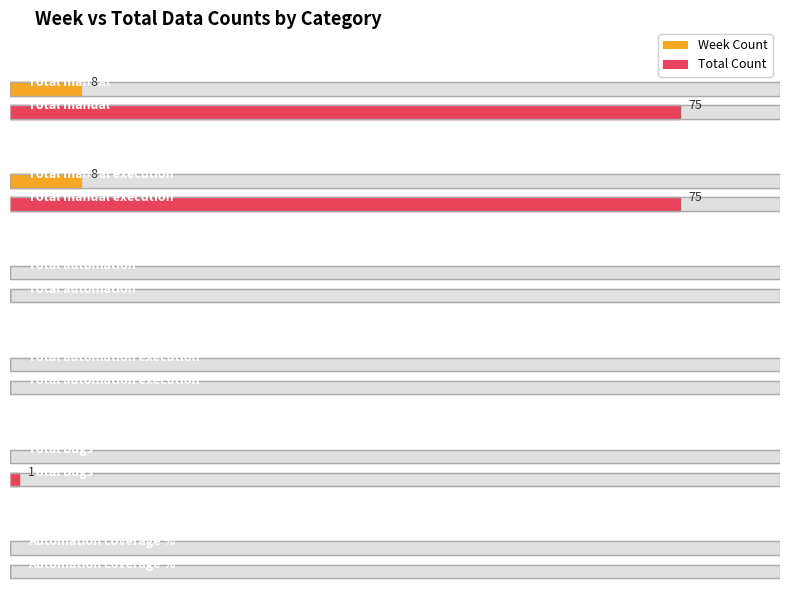

The value of Total Count at Total automation execution is 49. True or false?

False